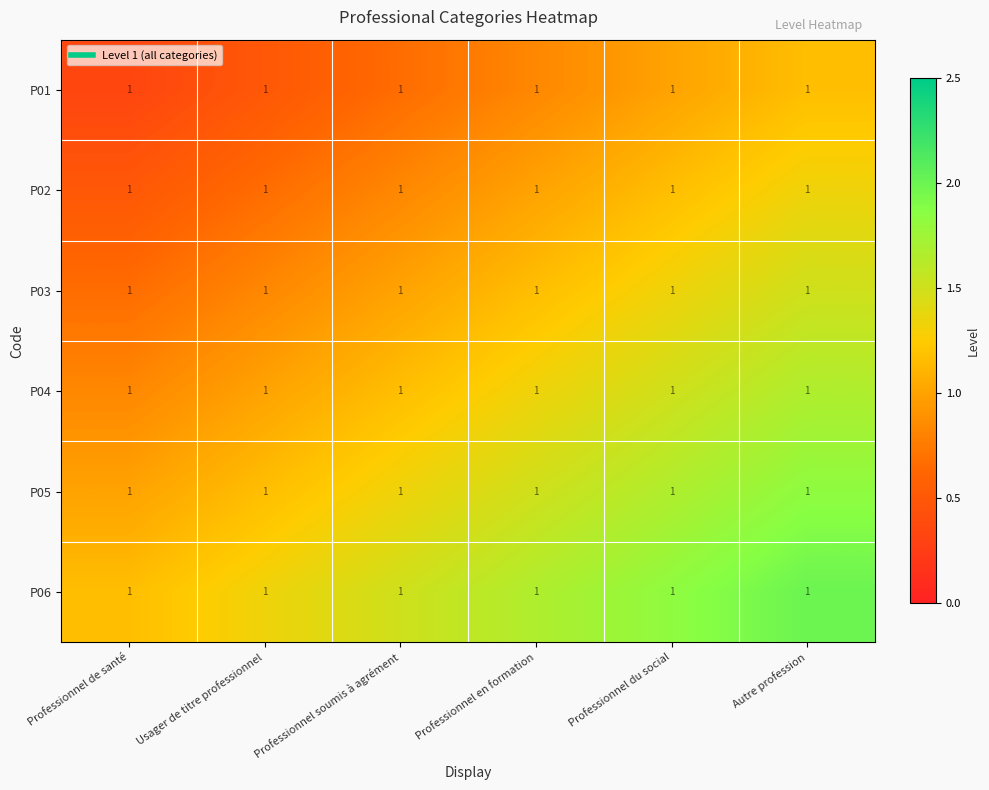

What is the approximate value of P02 at Professionnel en formation?

1.0